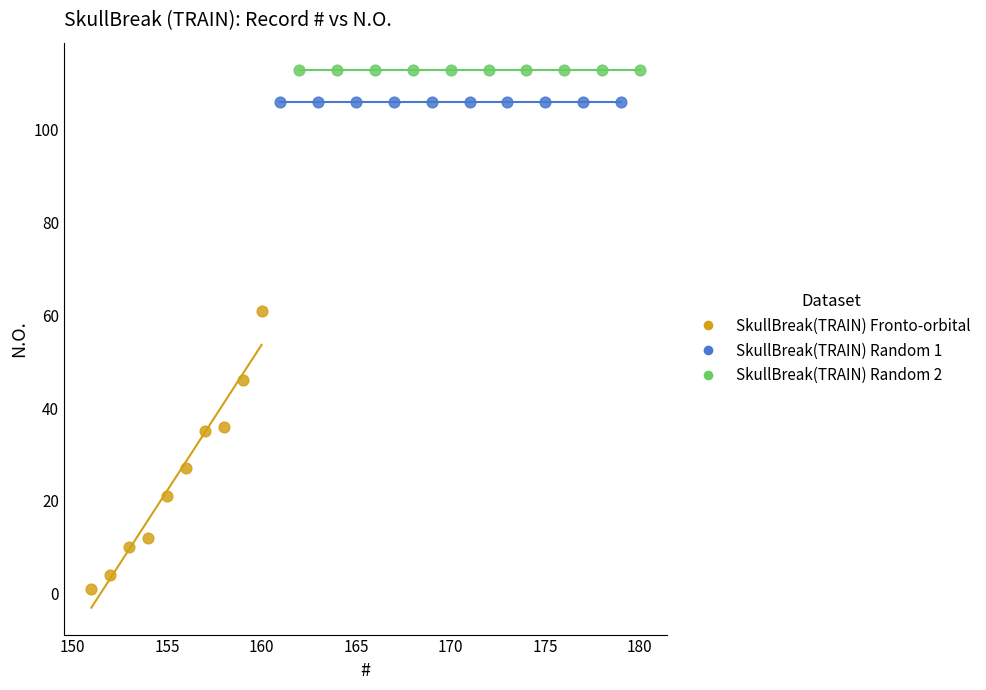

Which series reaches the maximum Y coordinate?

SkullBreak(TRAIN) Random 2